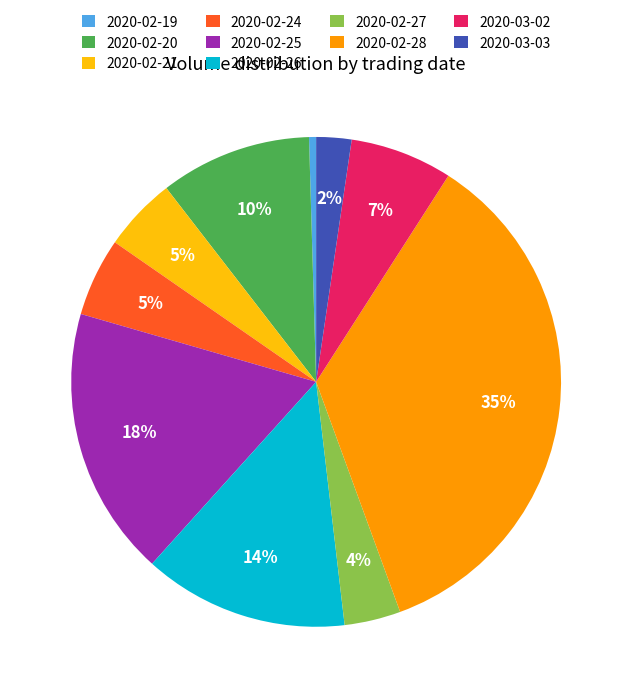

Does 2020-02-24 account for over 50% of the chart?

No